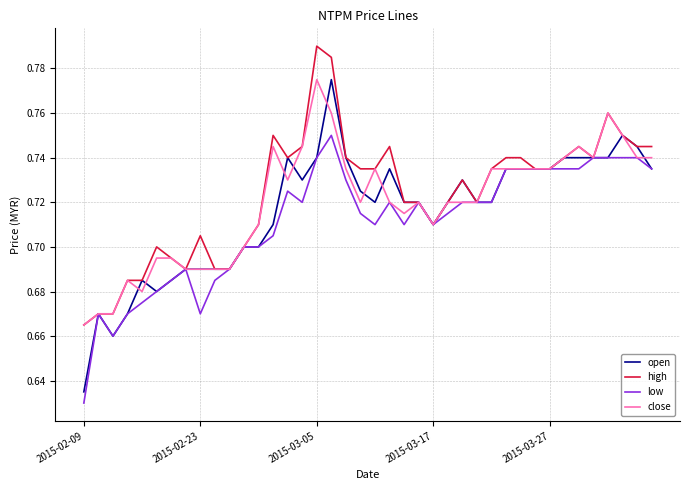

True or false: open has more than 1 points higher than both neighbors.

True